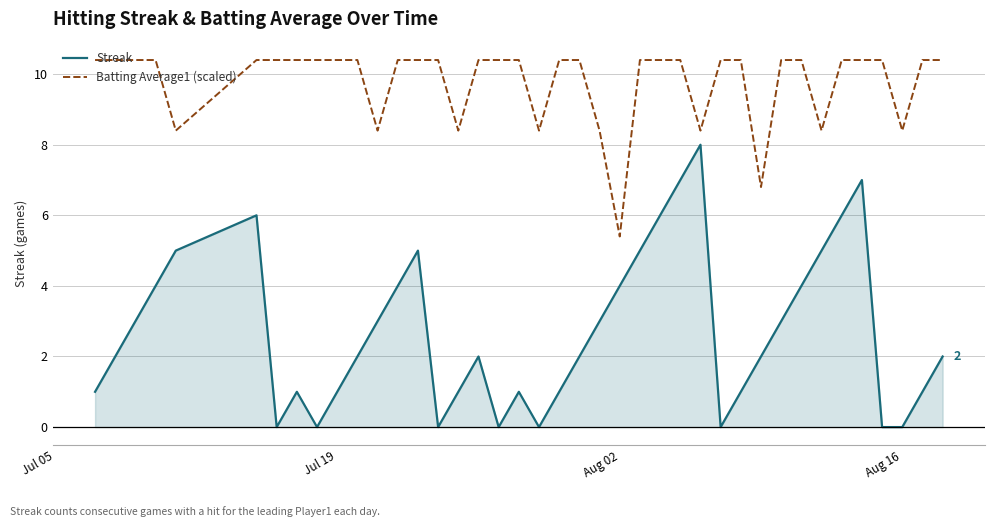

List the series in order of their peak value, lowest first.

Streak, Batting Average1 (scaled)